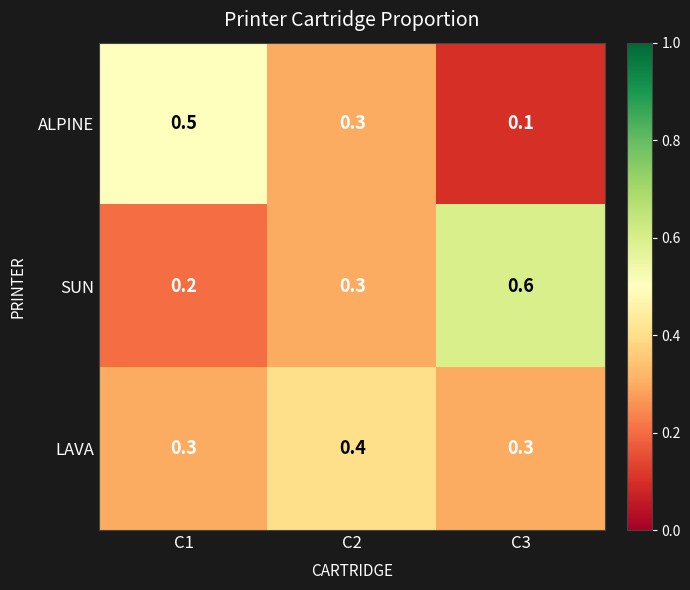

What is the sum of the ALPINE values at C2 and C3?

0.4